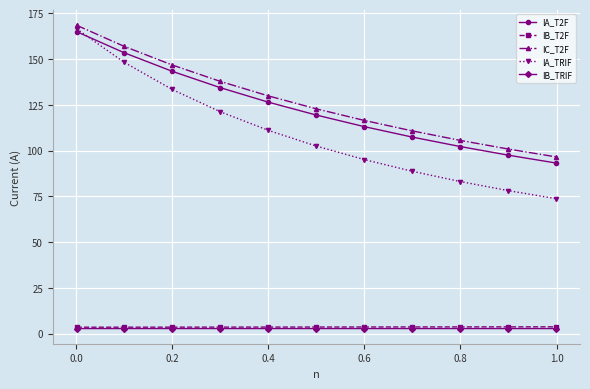

Is this an area chart (filled region under the line)?

No